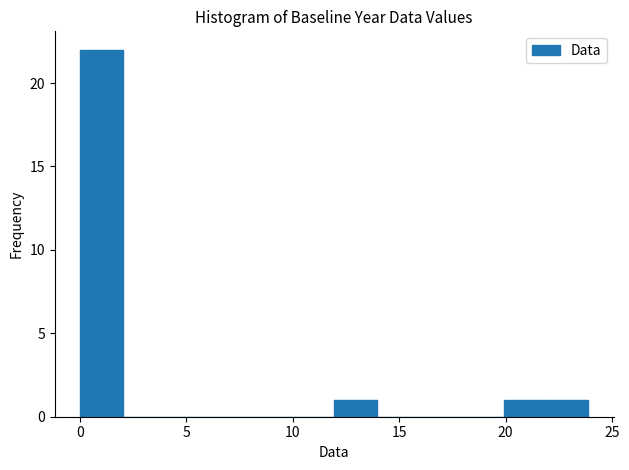

Read against the x-axis, roughly where is the centre of the tallest bar?

1.0